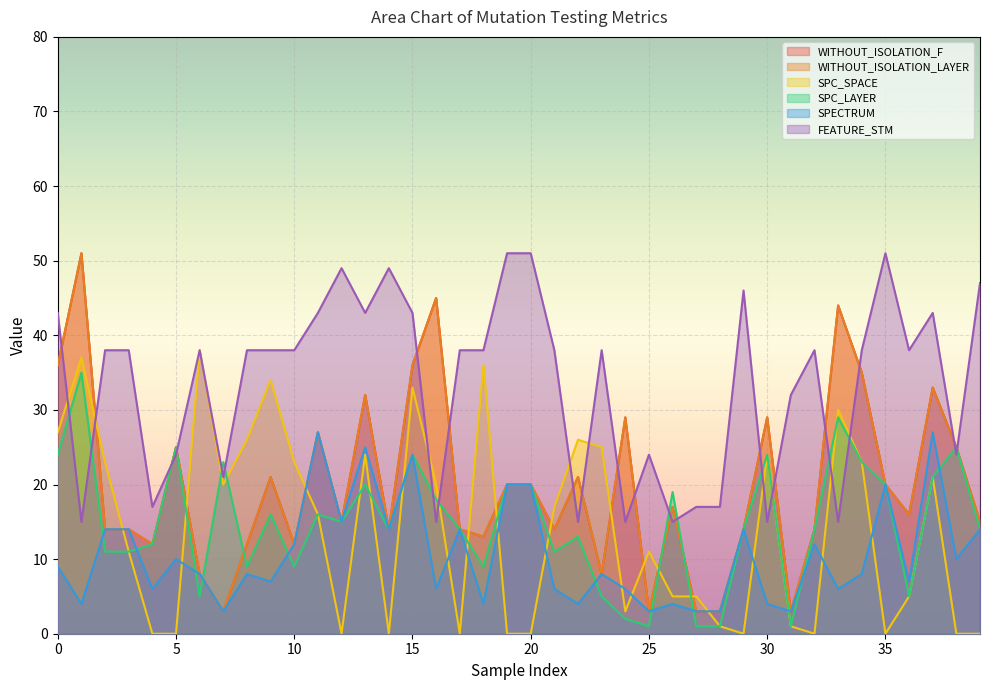

Between 32 and 6, which is larger?

32